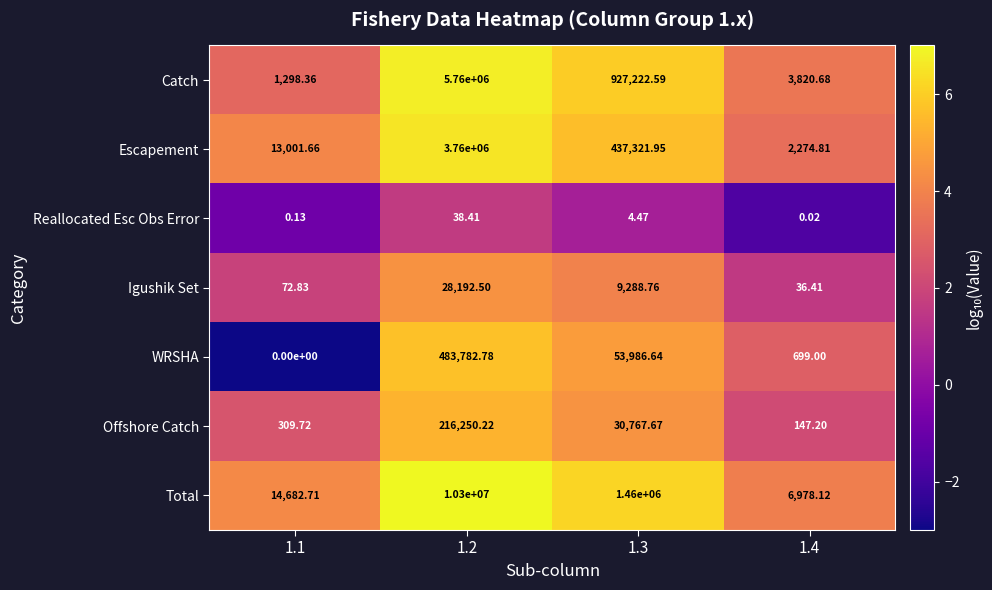

Between 1.1 and 1.4, which series saw the biggest shift?

Escapement